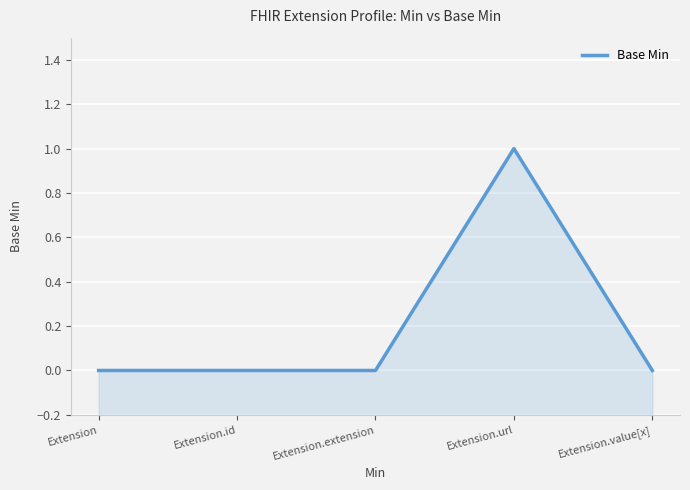

What is the greatest value displayed?

1